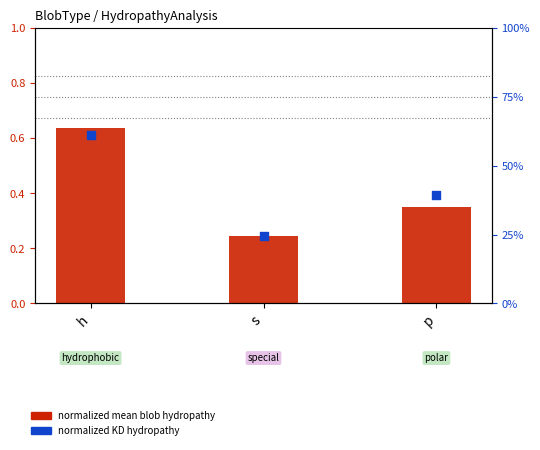

Which series reaches the minimum Y coordinate?

normalized mean blob hydropathy